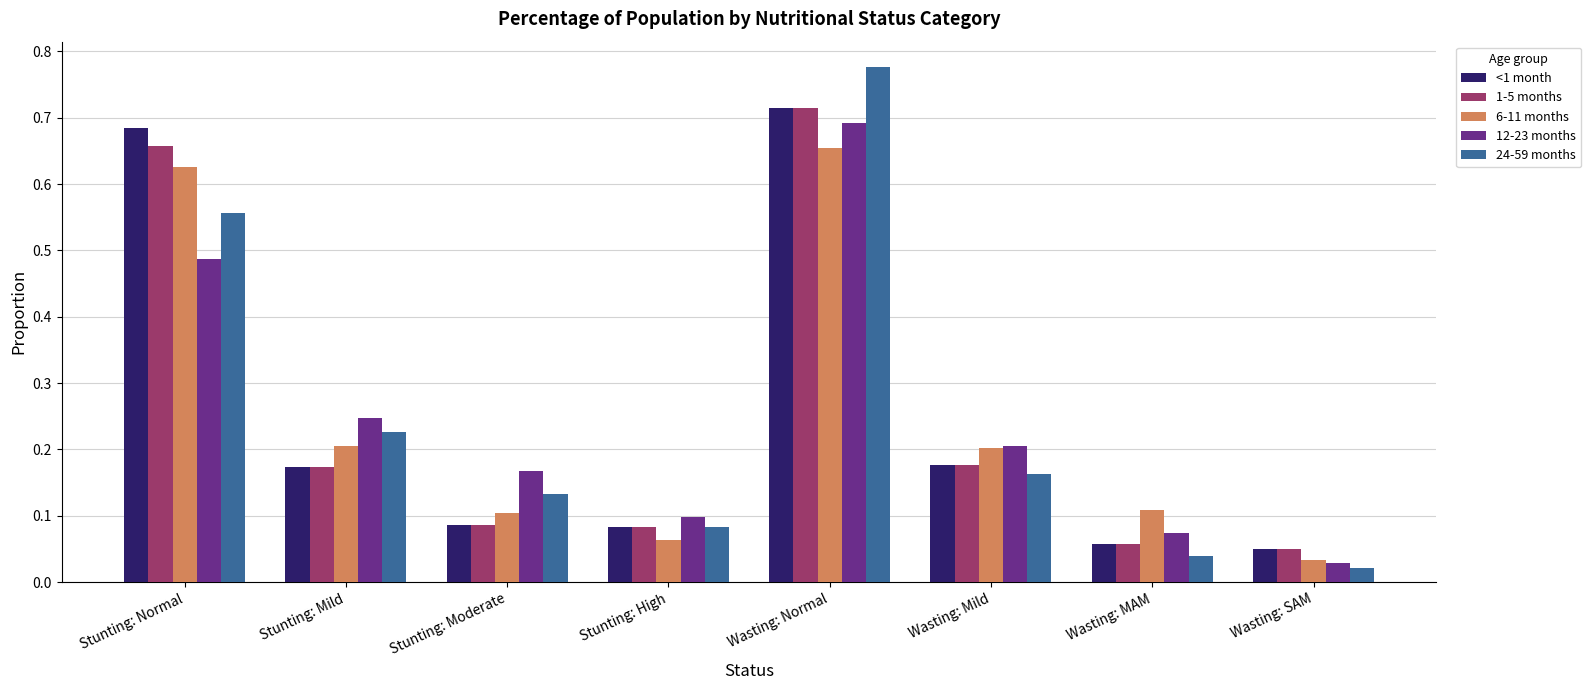

What are all the series names shown in the legend?

<1 month, 1-5 months, 6-11 months, 12-23 months, 24-59 months